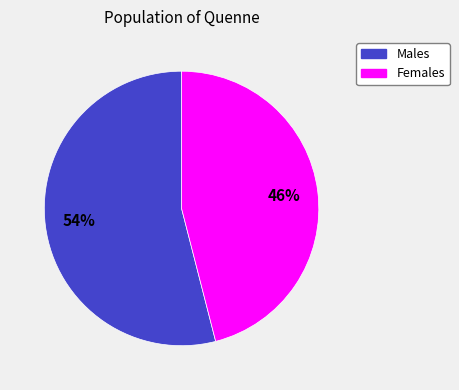

Does any single category account for the majority?

Yes